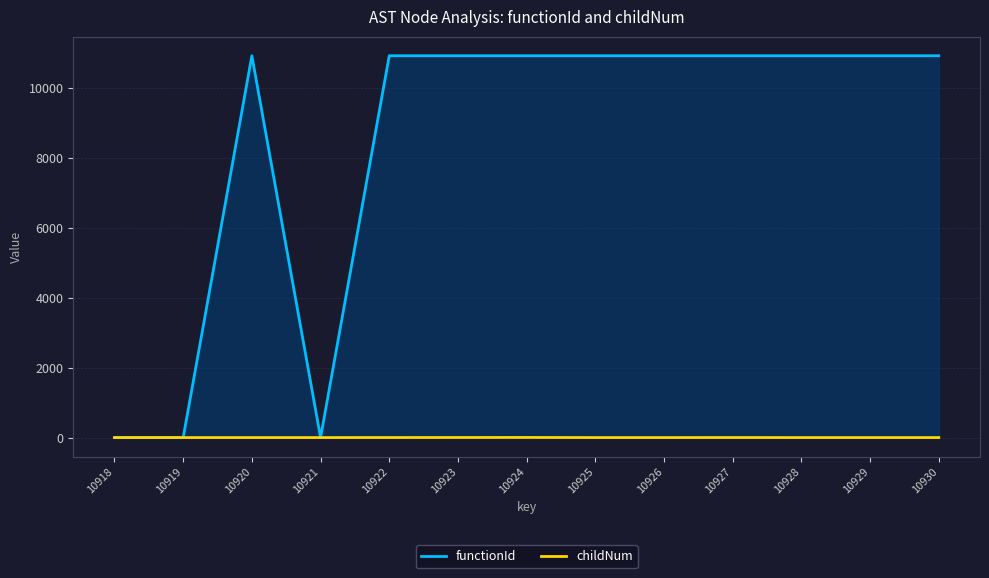

The value of functionId at 10930 is 10919. True or false?

True